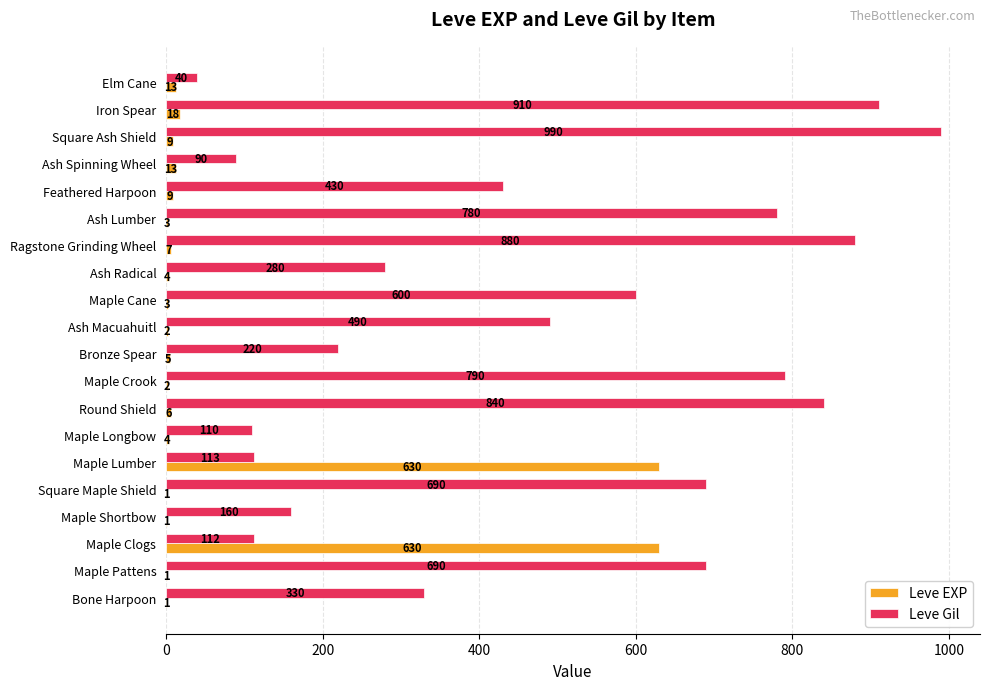

The value of Leve Gil at Square Maple Shield is 690. True or false?

True